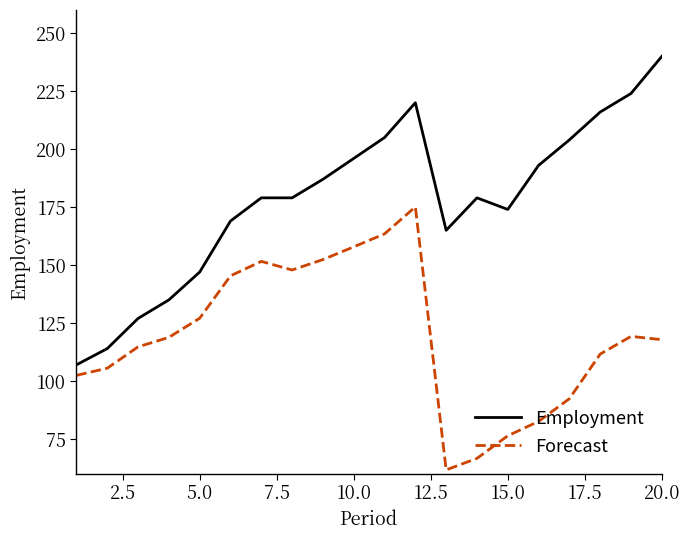

True or false: Employment and Forecast intersect in this chart.

False